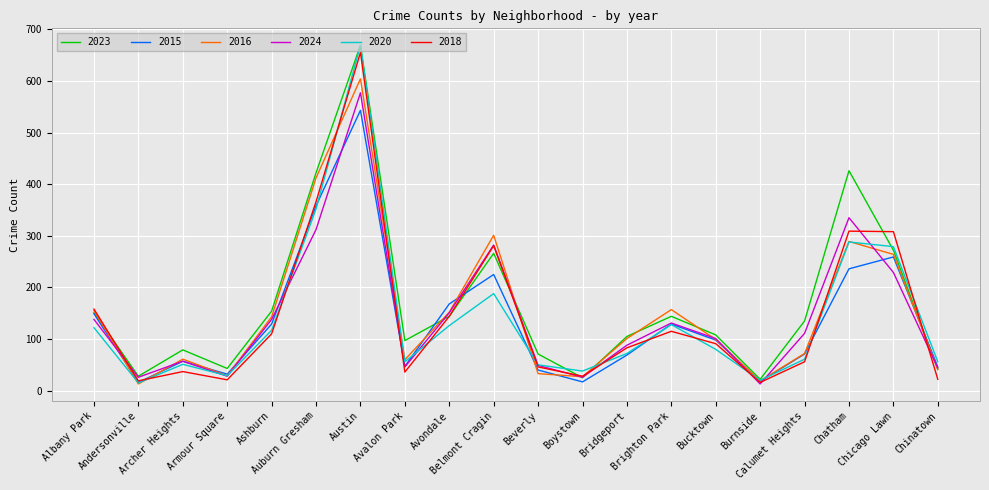

What is the minimum value for 2023?

22